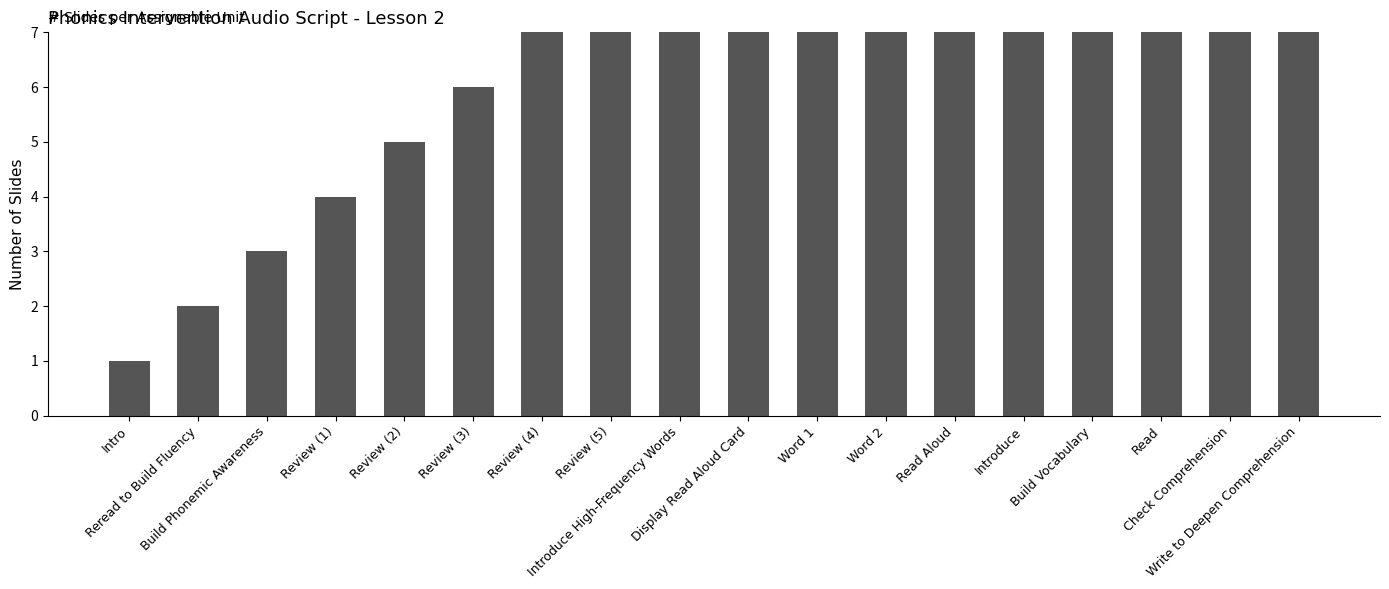

True or false: the data shows 15 at Build Vocabulary.

True